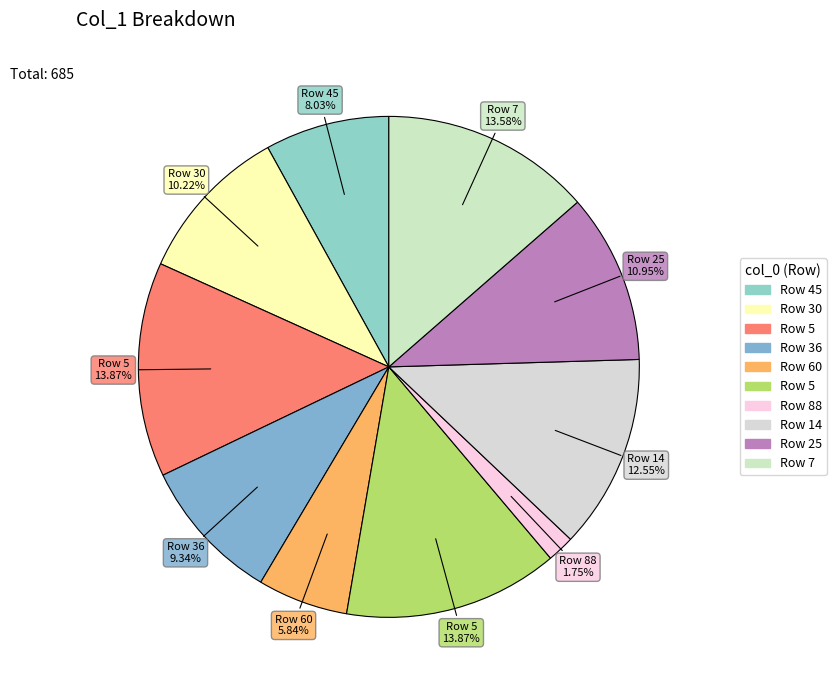

Is there any slice that represents more than half of the pie?

No